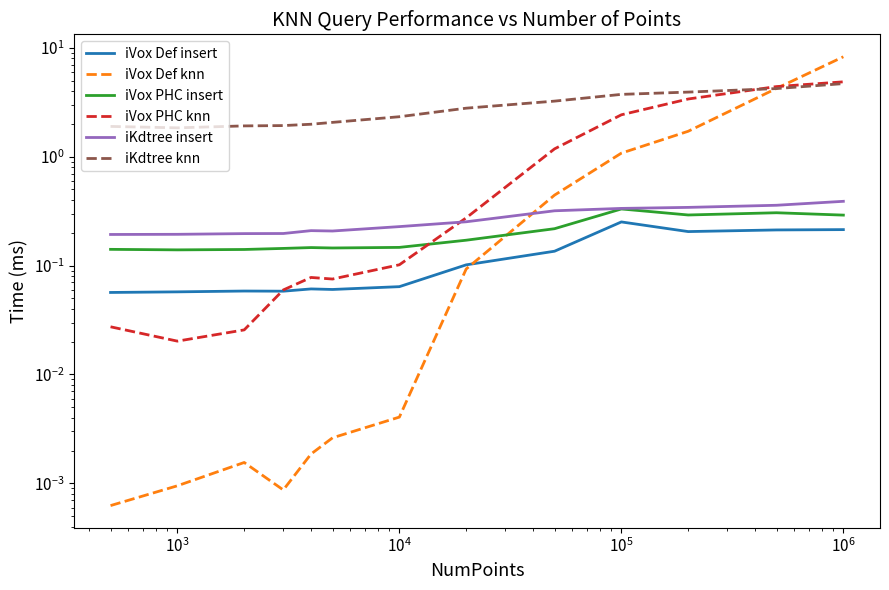

What are all the series names shown in the legend?

iVox Def insert, iVox Def knn, iVox PHC insert, iVox PHC knn, iKdtree insert, iKdtree knn